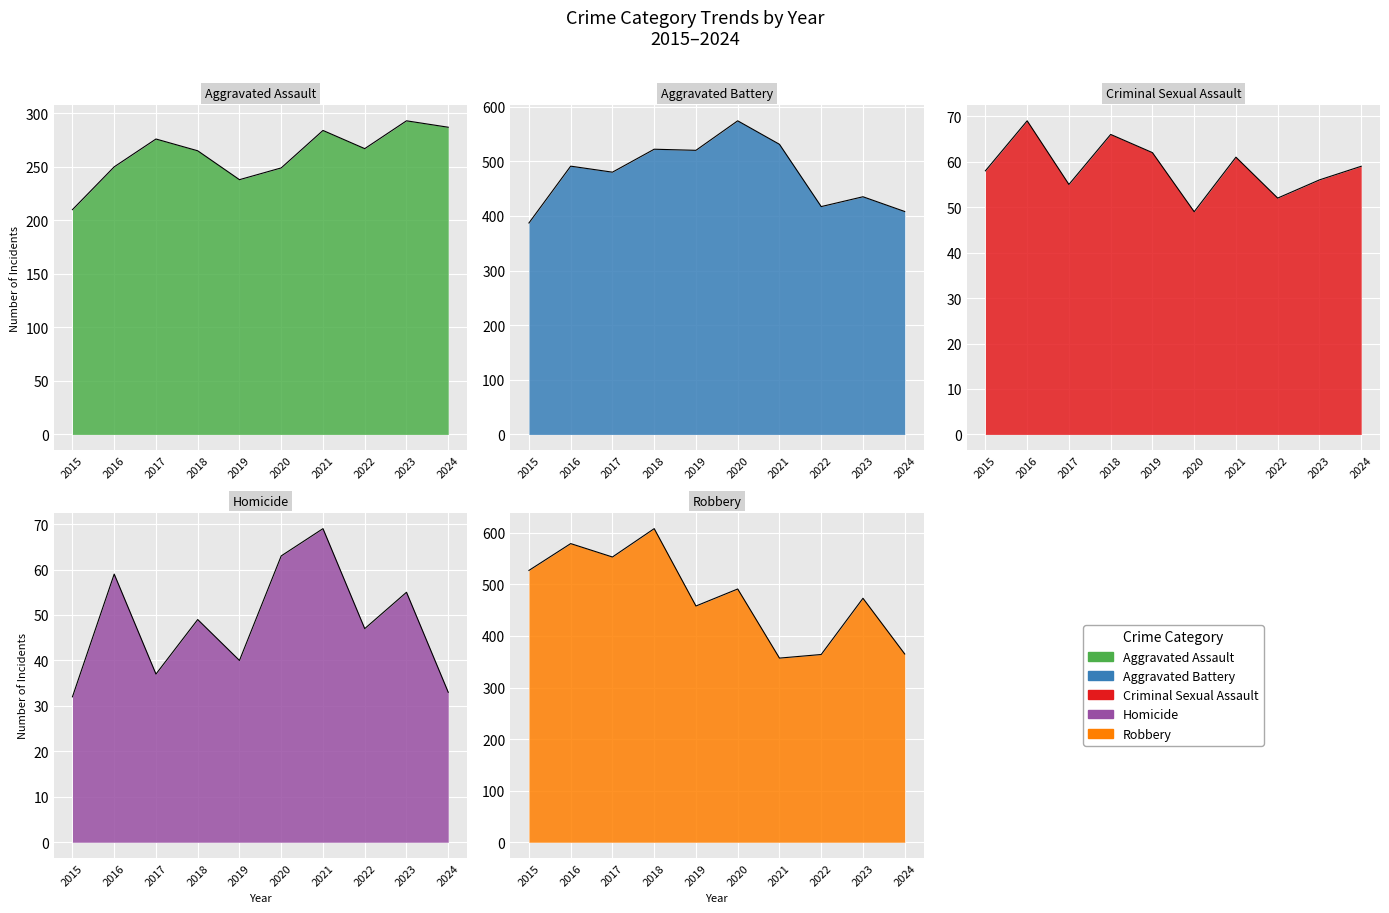

True or false: Aggravated Battery has more than 0 interior local peaks.

True